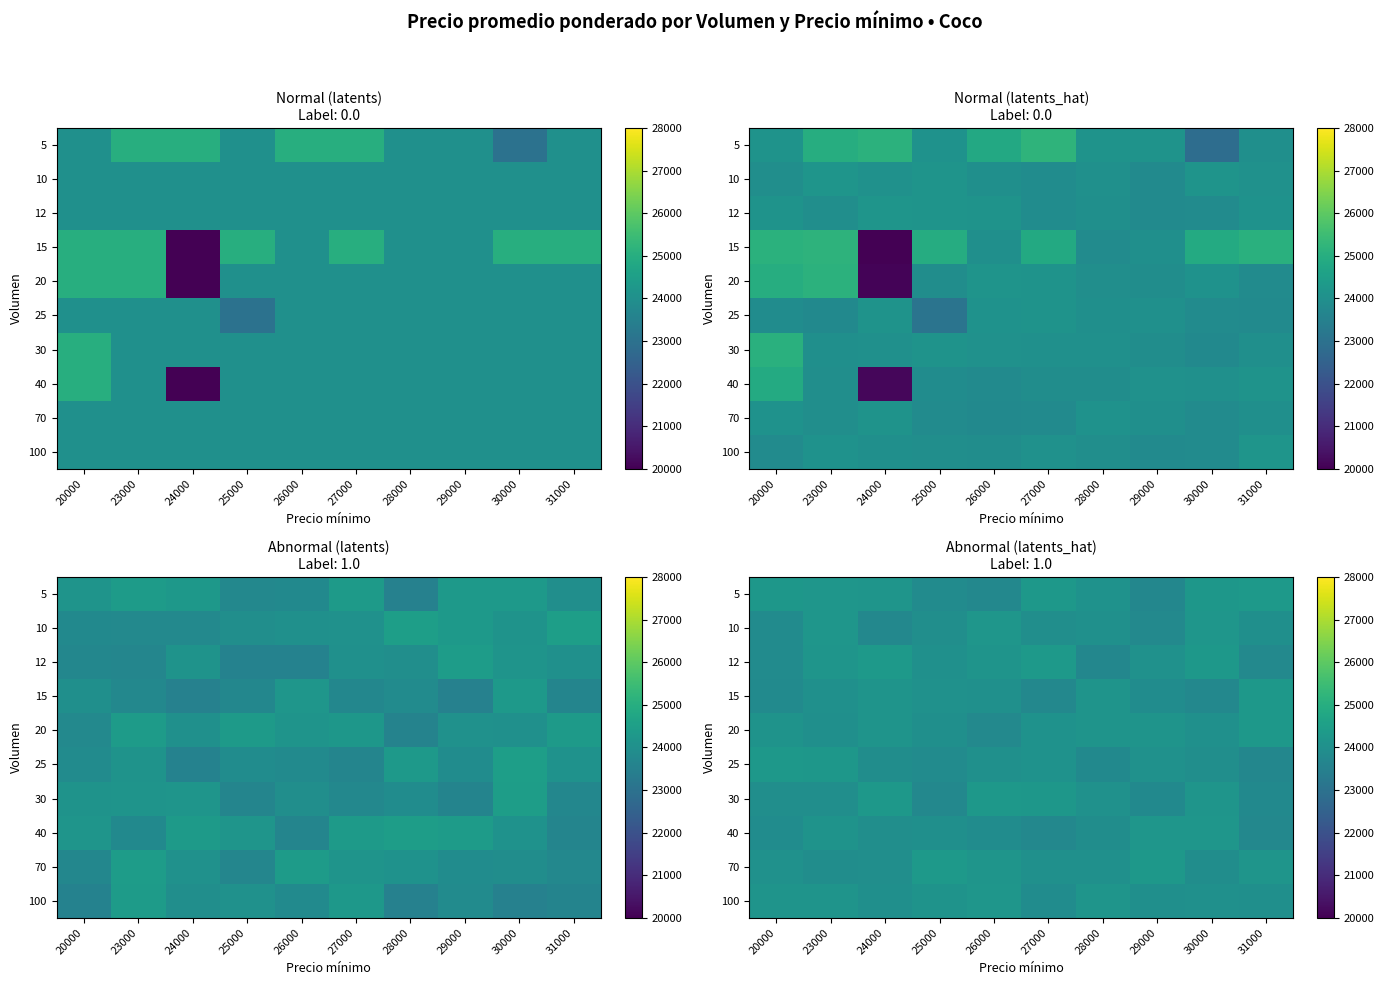

Rank the series at 28000 from lowest to highest value.

12, 25, 40, 70, 10, 30, 5, 15, 20, 100